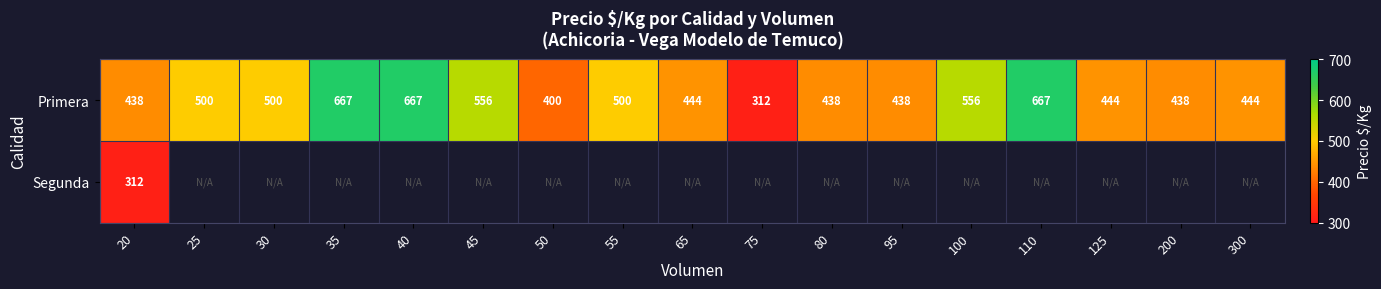

What is the difference between the maximum and minimum values in the Primera series?

355